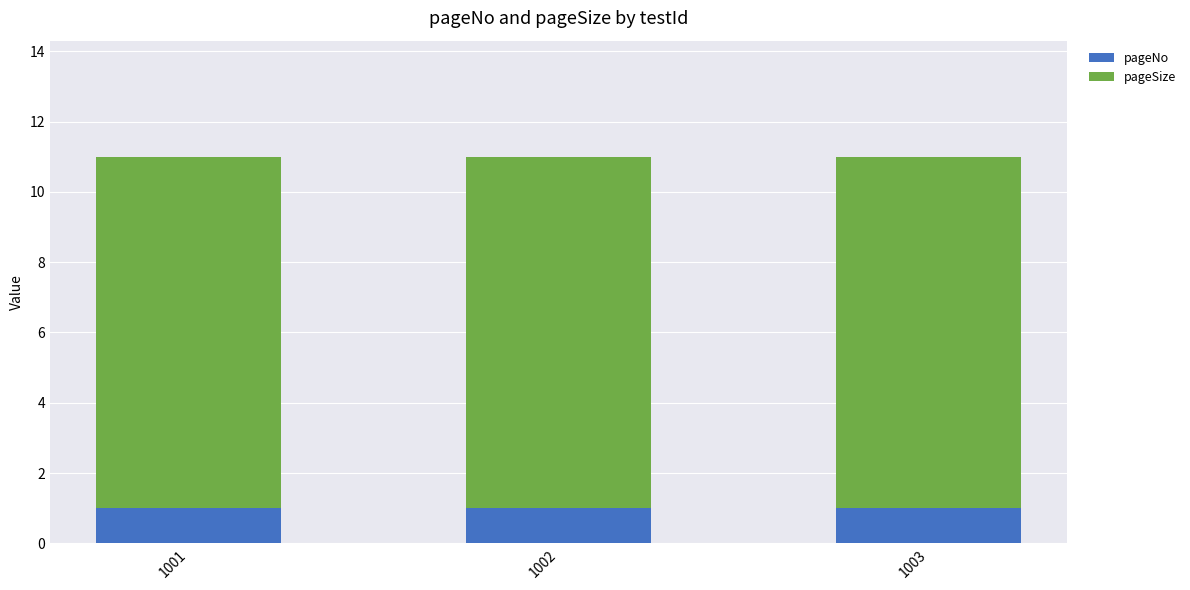

What is the approximate value of pageNo at 1002?

1